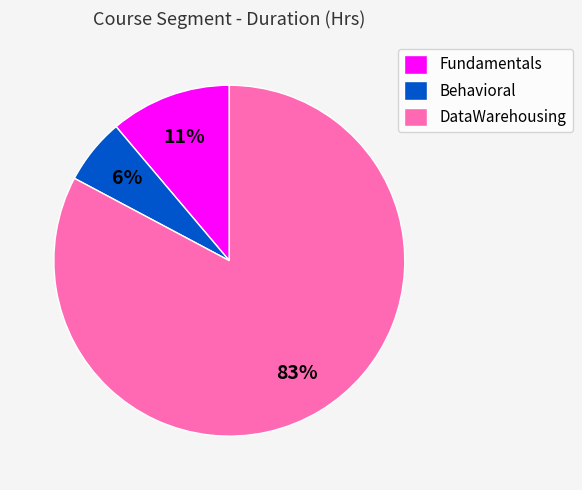

Is it true that Behavioral is 6% of the pie?

True